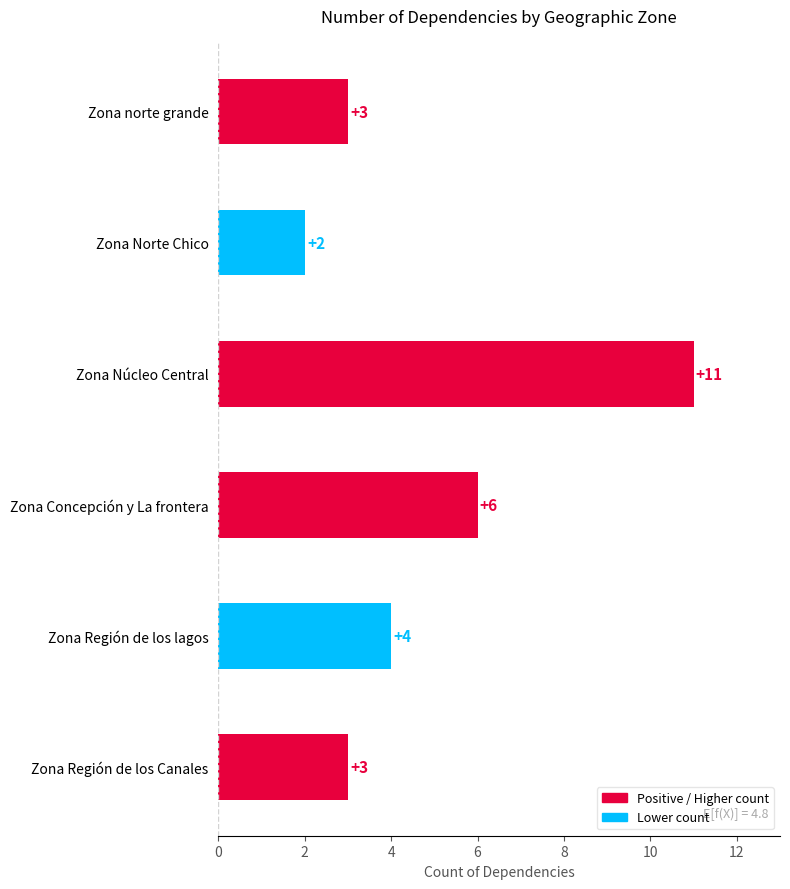

The value at Zona Norte Chico is 1. True or false?

False